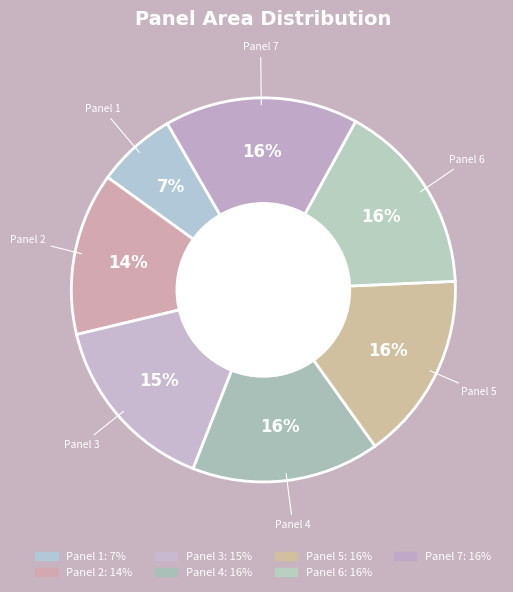

To the nearest percent, what is the average slice percentage?

14%